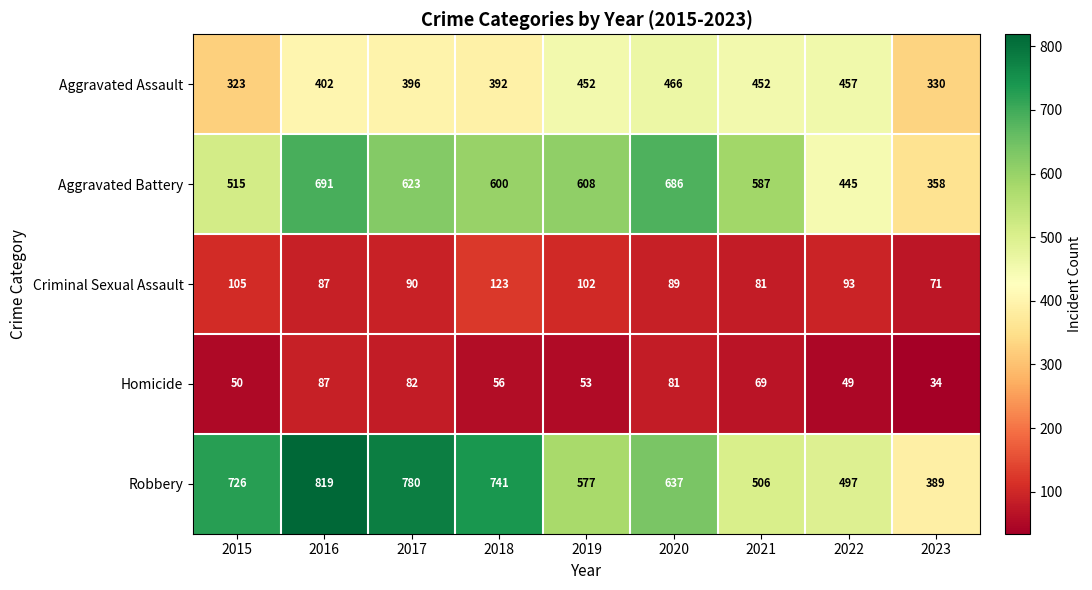

Which series has the largest total across all categories?

Robbery